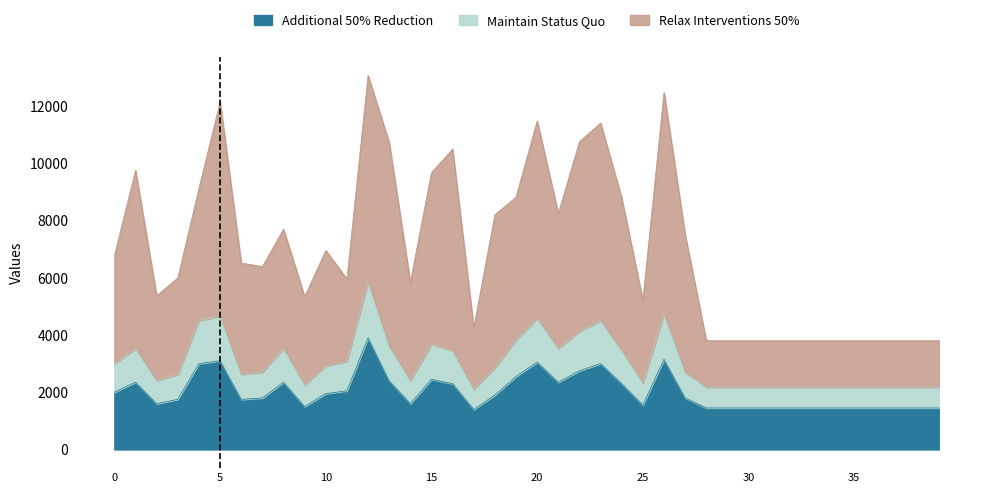

What is the difference between the highest and lowest values at 11?

3908